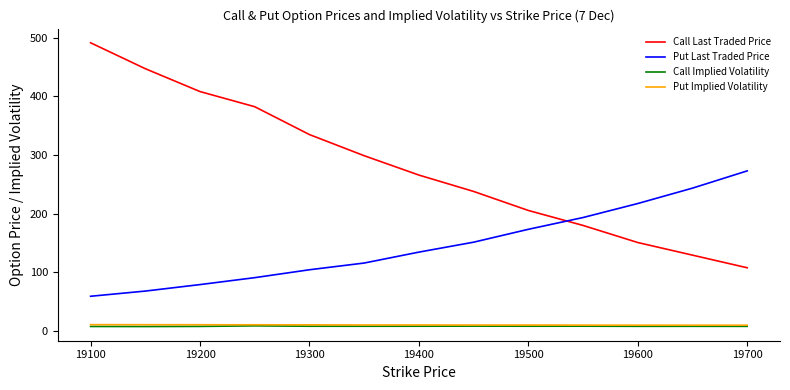

Which series has the largest range (max minus min)?

Call Last Traded Price